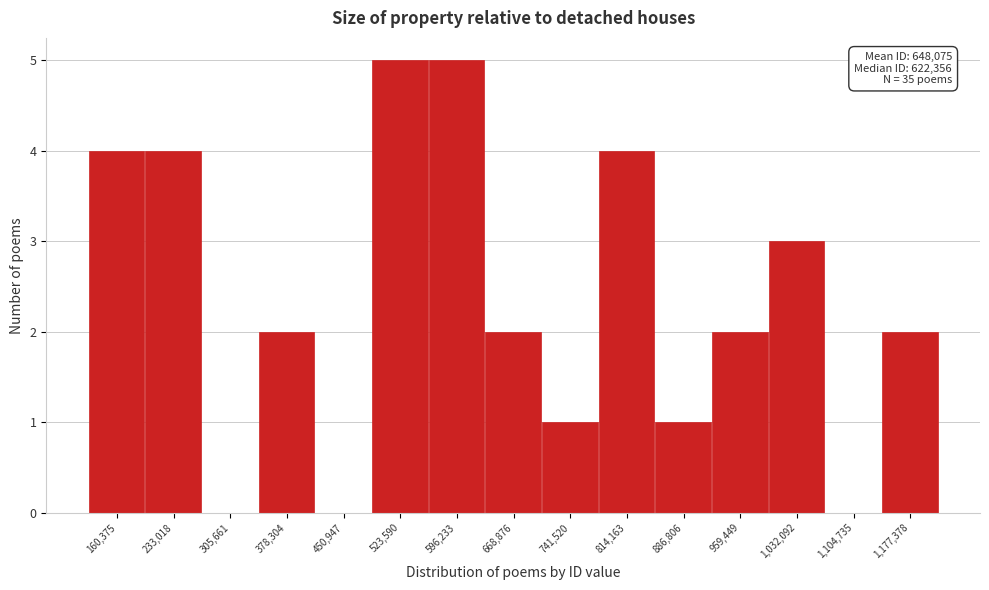

Reading left to right, extract all data points from this chart.

160,375=4	233,018=4	305,661=0	378,304=2	450,947=0	523,590=5	596,233=5	668,876=2	741,520=1	814,163=4	886,806=1	959,449=2	1,032,092=3	1,104,735=0	1,177,378=2